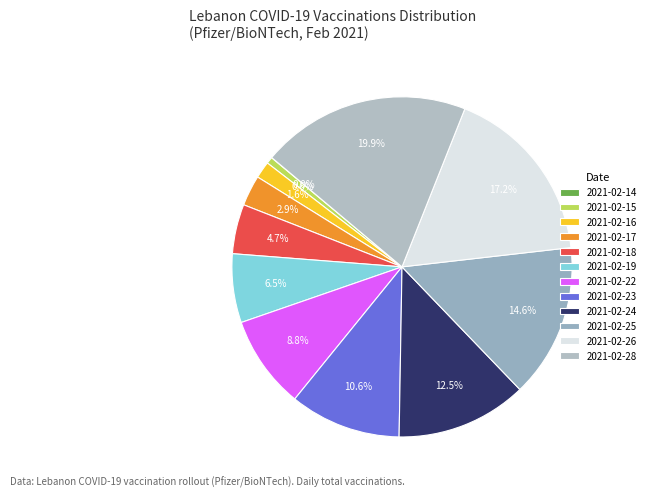

To the nearest percent, what is the average slice percentage?

8%